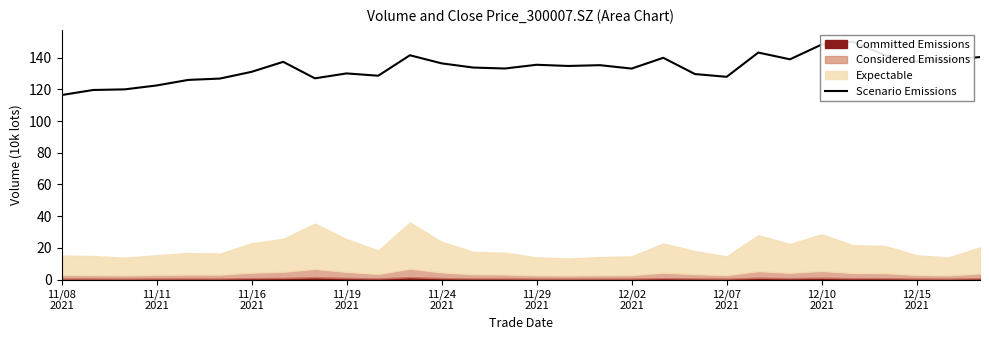

Reading right to left, extract all data points from this chart.

140.3	138.8	137.6	141.5	150.0	148.2	138.9	143.2	127.9	129.7	139.9	133.1	135.2	134.8	135.5	133.2	133.8	136.4	141.5	128.6	130.1	127.0	137.3	131.1	126.8	126.0	122.4	120.0	119.6	116.4